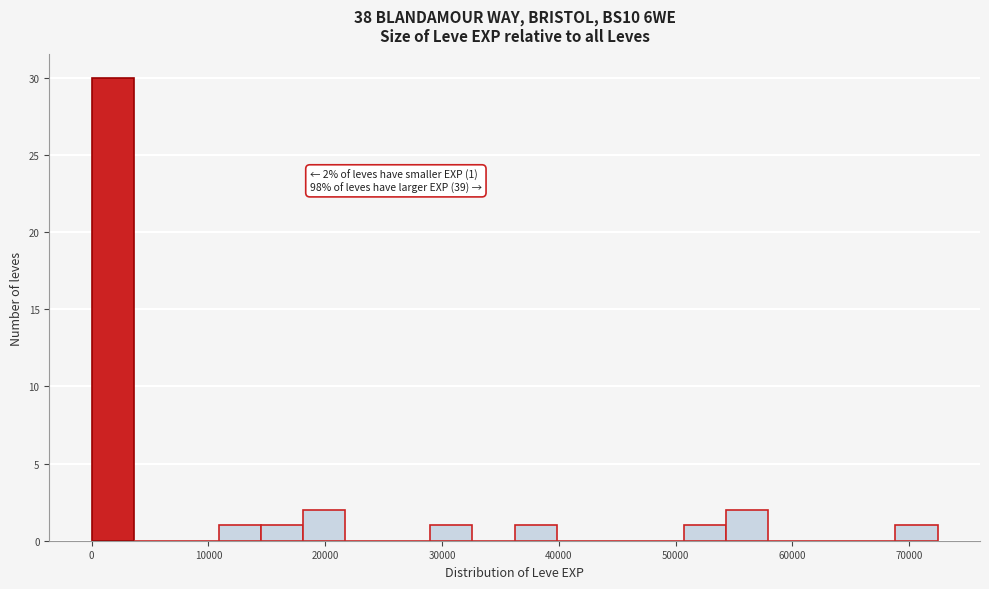

Around what value on the x-axis is the tallest bar? Give the approximate position of its centre, as read against the axis.

2000